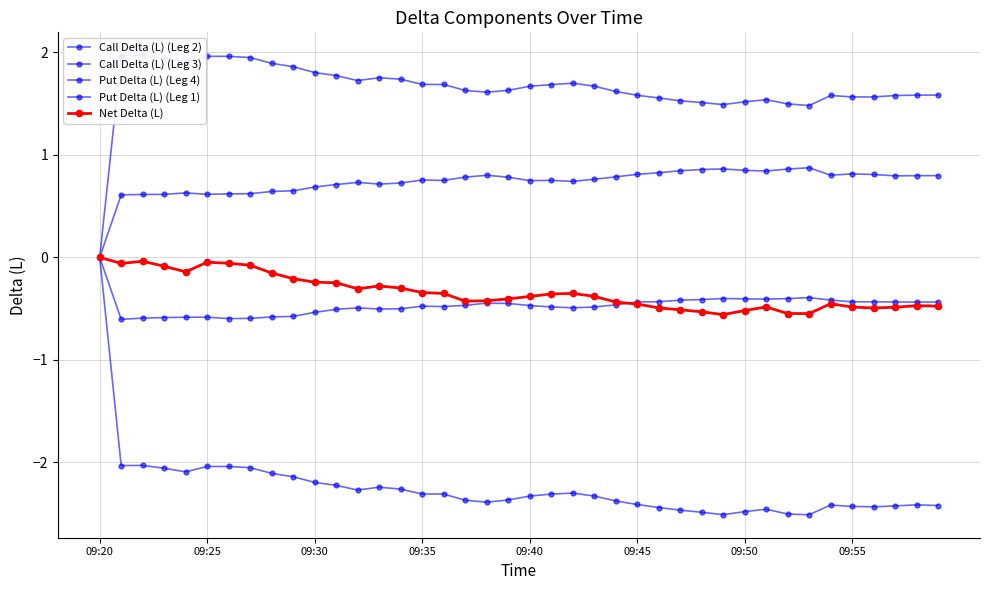

Is the value of Net Delta (L) at 33 greater than the value of Put Delta (L) (Leg 1) at 9?

Yes